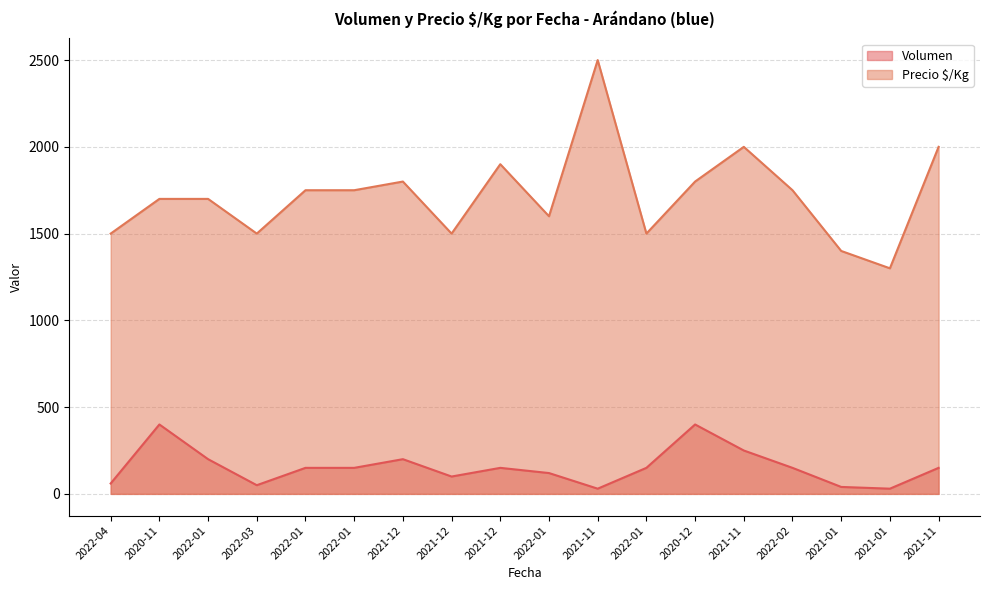

The Volumen series shows 150 at 2022-01. True or false?

True